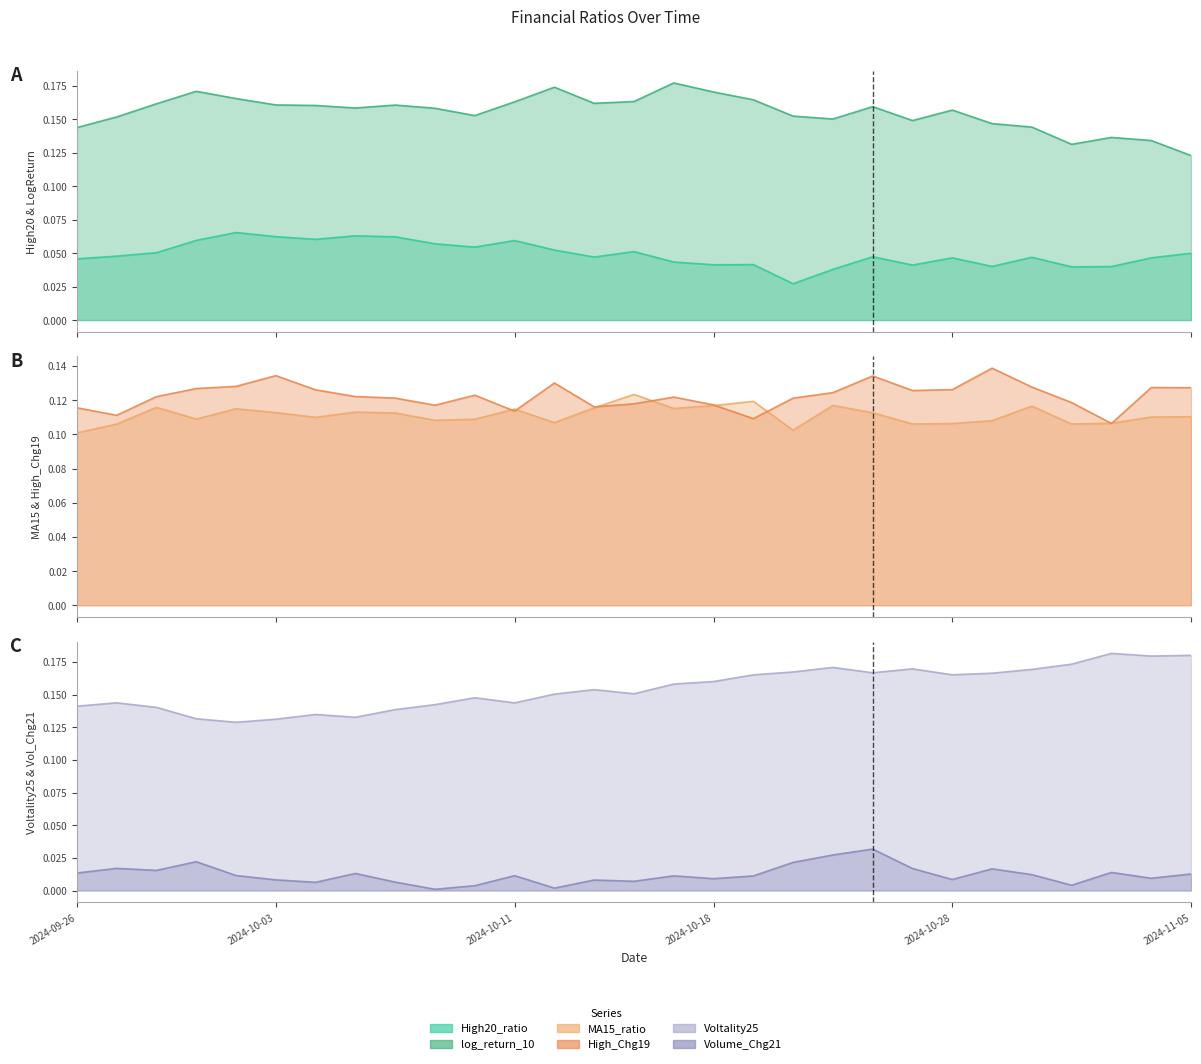

Reading left to right, what are all the values shown in this chart?

High20_ratio: 0.0	0.0	0.1	0.1	0.1	0.1	0.1	0.1	0.1	0.1	0.1	0.1	0.1	0.0	0.1	0.0	0.0	0.0	0.0	0.0	0.0	0.0	0.0	0.0	0.0	0.0	0.0	0.0	0.1
log_return_10: 0.1	0.2	0.2	0.2	0.2	0.2	0.2	0.2	0.2	0.2	0.2	0.2	0.2	0.2	0.2	0.2	0.2	0.2	0.2	0.2	0.2	0.1	0.2	0.1	0.1	0.1	0.1	0.1	0.1
MA15_ratio: 0.1	0.1	0.1	0.1	0.1	0.1	0.1	0.1	0.1	0.1	0.1	0.1	0.1	0.1	0.1	0.1	0.1	0.1	0.1	0.1	0.1	0.1	0.1	0.1	0.1	0.1	0.1	0.1	0.1
High_Chg19: 0.1	0.1	0.1	0.1	0.1	0.1	0.1	0.1	0.1	0.1	0.1	0.1	0.1	0.1	0.1	0.1	0.1	0.1	0.1	0.1	0.1	0.1	0.1	0.1	0.1	0.1	0.1	0.1	0.1
Voltality25: 0.1	0.1	0.1	0.1	0.1	0.1	0.1	0.1	0.1	0.1	0.1	0.1	0.2	0.2	0.2	0.2	0.2	0.2	0.2	0.2	0.2	0.2	0.2	0.2	0.2	0.2	0.2	0.2	0.2
Volume_Chg21: 0.0	0.0	0.0	0.0	0.0	0.0	0.0	0.0	0.0	0.0	0.0	0.0	0.0	0.0	0.0	0.0	0.0	0.0	0.0	0.0	0.0	0.0	0.0	0.0	0.0	0.0	0.0	0.0	0.0